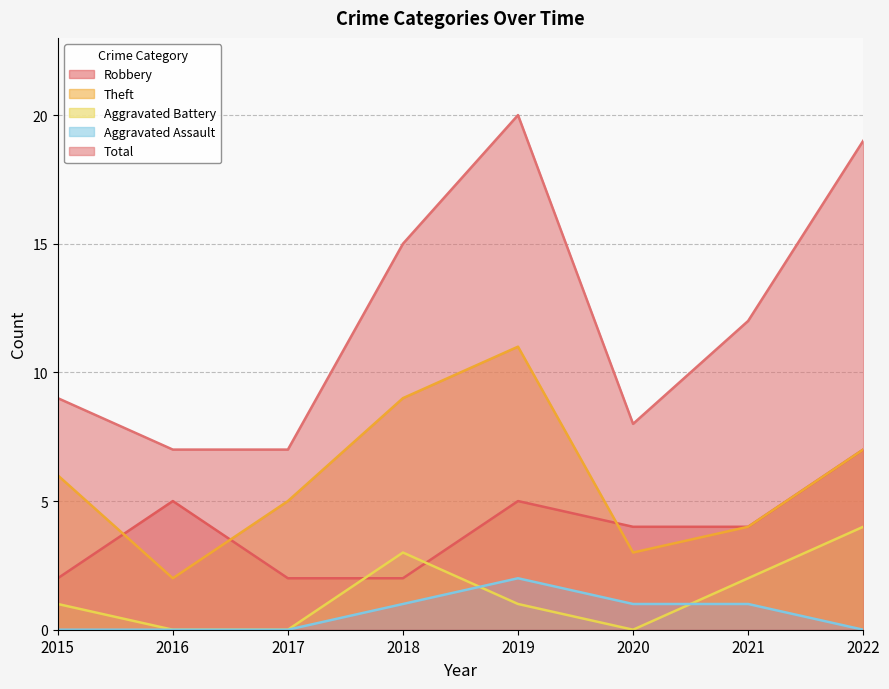

Between 2016 and 2022, which series saw the biggest shift?

Total